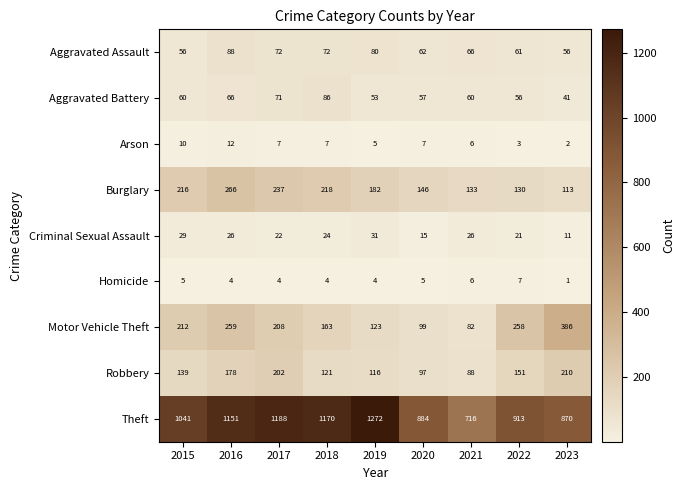

Where does the Arson series first go above 7?

2015